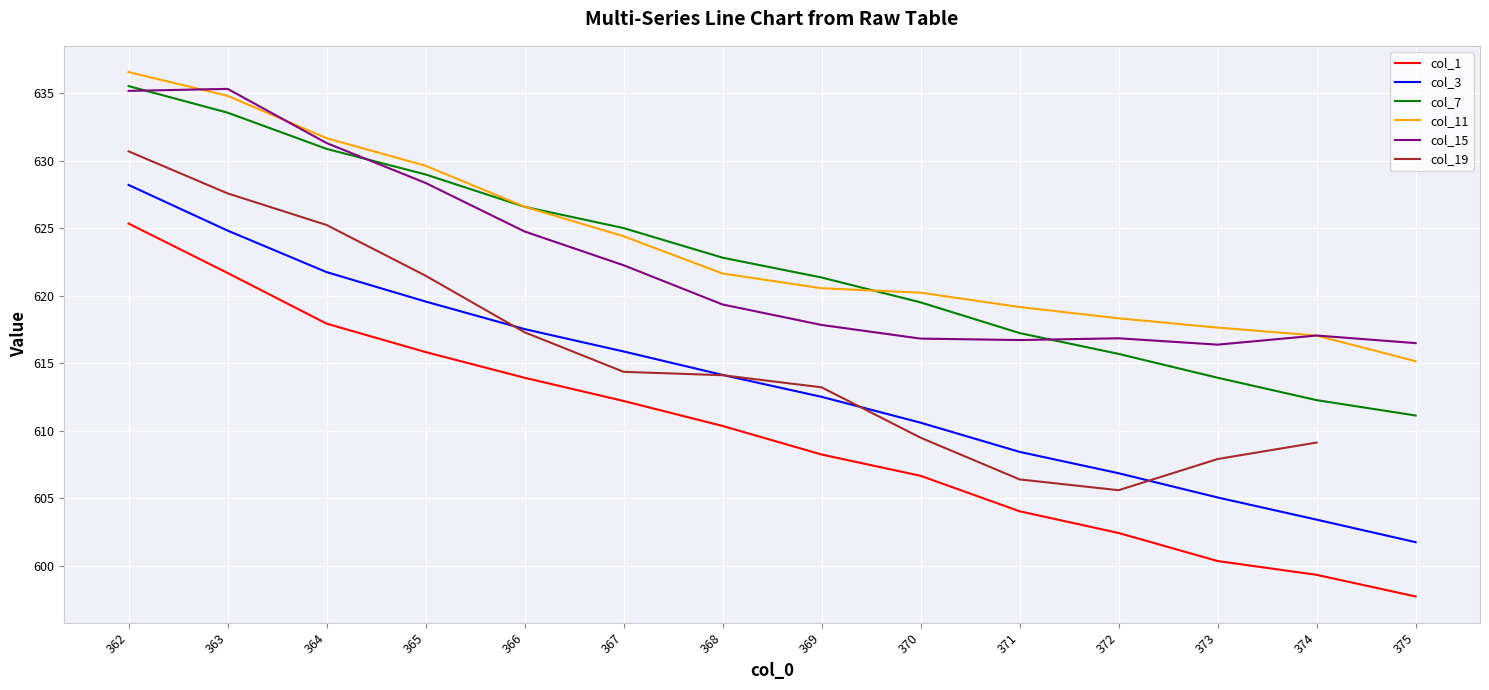

What is the difference between the maximum and minimum values in the col_3 series?

26.4